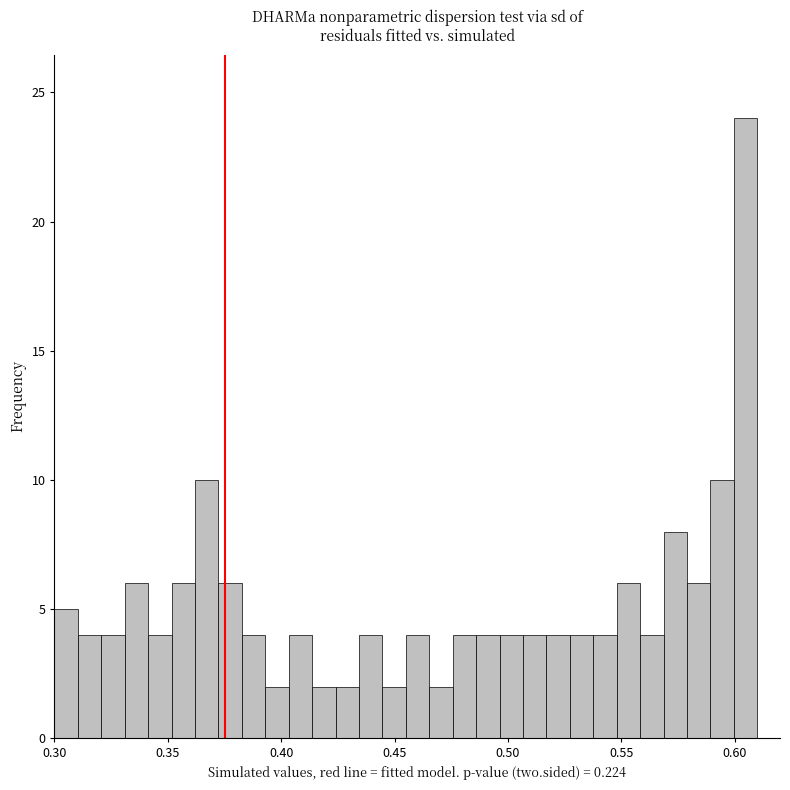

Around what value on the x-axis is the tallest bar? Give the approximate position of its centre, as read against the axis.

0.605